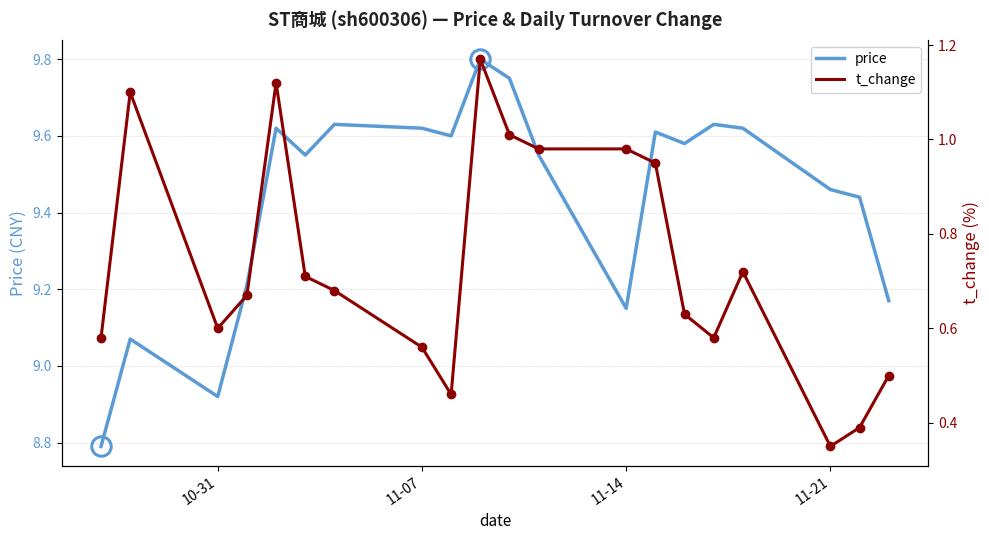

Which series reaches the maximum Y coordinate?

price